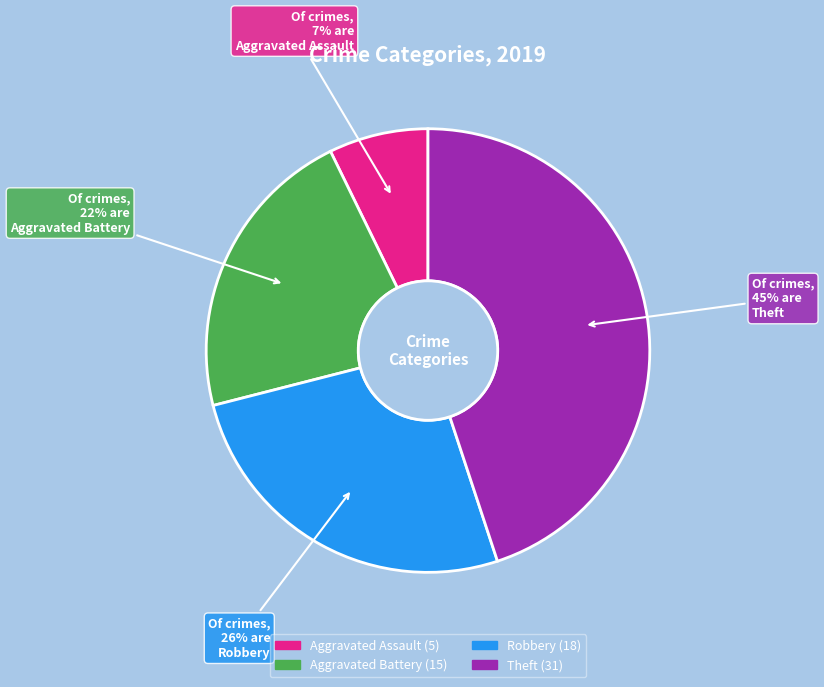

Between Theft and Aggravated Battery, which is larger?

Theft